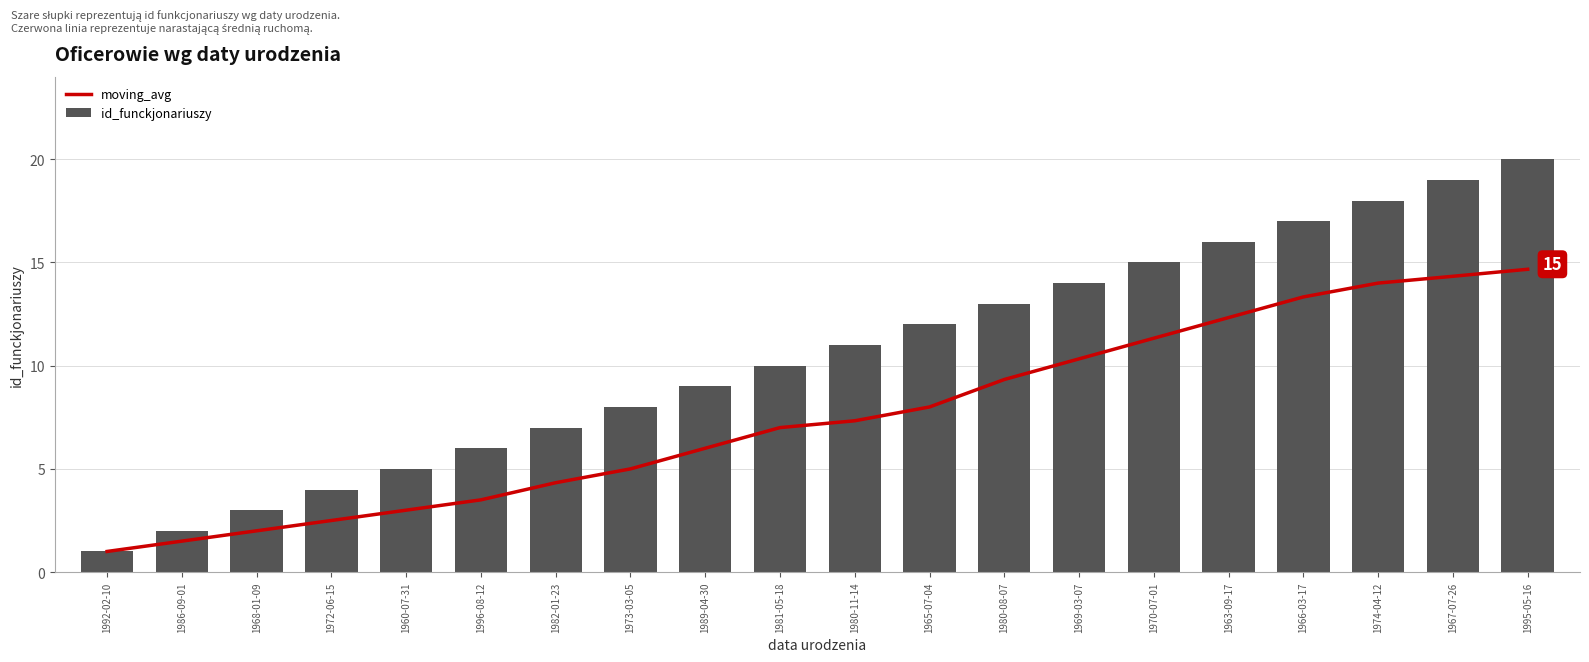

List the series in order of their peak value, highest first.

id_funckjonariuszy, moving_avg